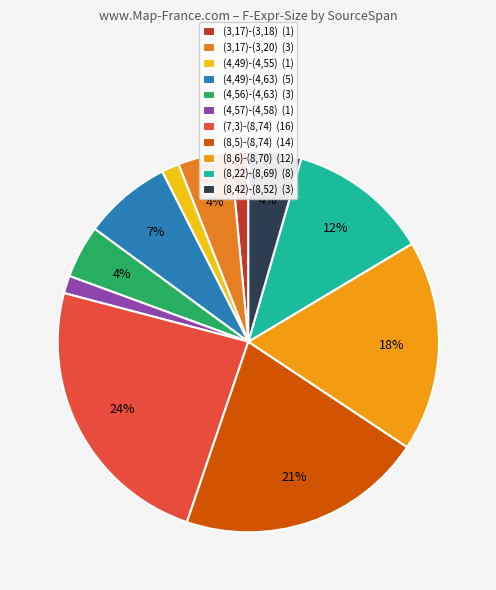

The (4,49)-(4,63) slice represents 7% of the pie. True or false?

True